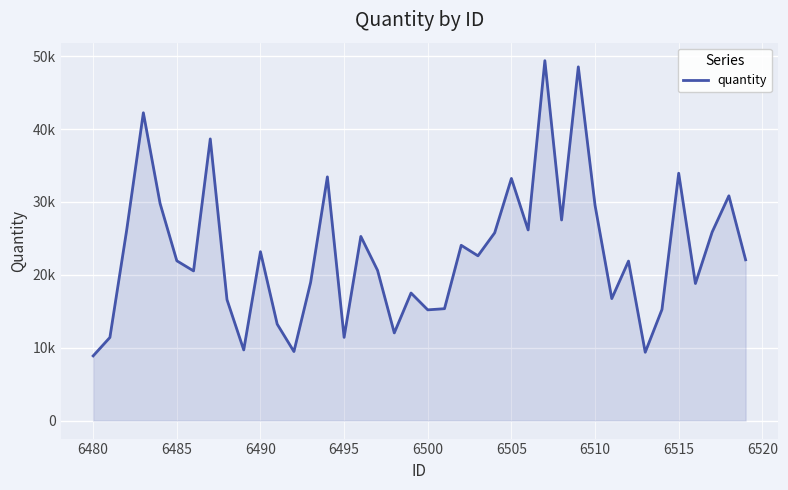

Does the chart have visible grid lines?

Yes